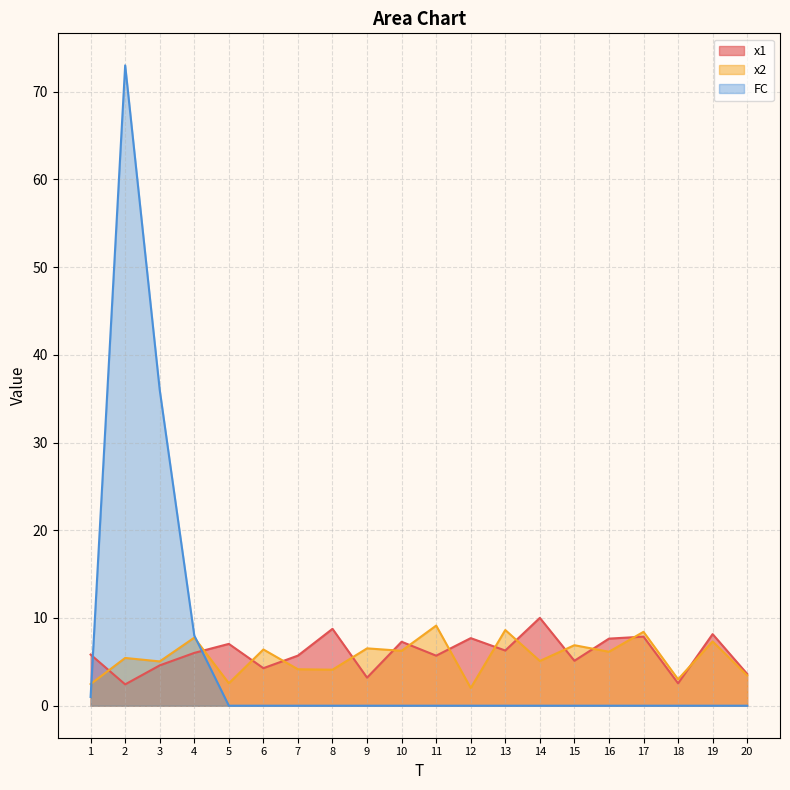

Reading left to right, transcribe all the data shown in this chart.

x1: 1=5.8	2=2.4	3=4.6	4=6.0	5=7.0	6=4.3	7=5.7	8=8.8	9=3.2	10=7.3	11=5.7	12=7.7	13=6.3	14=10.0	15=5.1	16=7.6	17=7.9	18=2.6	19=8.2	20=3.6
x2: 1=2.5	2=5.4	3=5.0	4=7.8	5=2.6	6=6.4	7=4.2	8=4.1	9=6.5	10=6.3	11=9.1	12=2.0	13=8.6	14=5.1	15=6.9	16=6.1	17=8.4	18=3.0	19=7.3	20=3.4
FC: 1=1.0	2=73.0	3=36.0	4=8.0	5=0.0	6=0.0	7=0.0	8=0.0	9=0.0	10=0.0	11=0.0	12=0.0	13=0.0	14=0.0	15=0.0	16=0.0	17=0.0	18=0.0	19=0.0	20=0.0